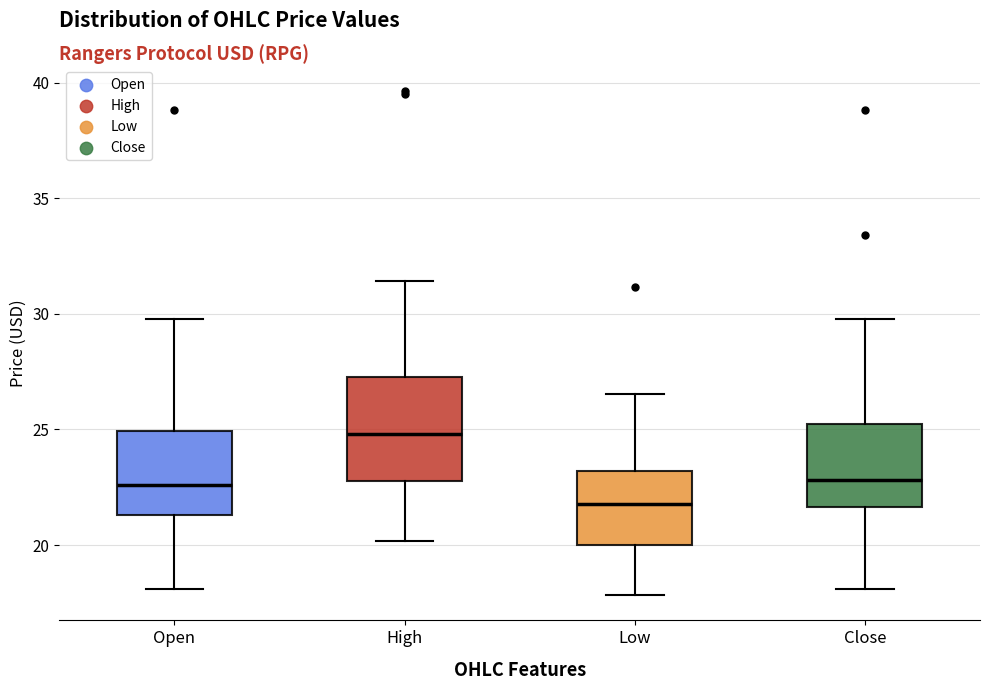

Where does the lower whisker of the box for Close end on the y-axis? The values are not printed on the chart, so give them approximately, as read against the axis.

18.0